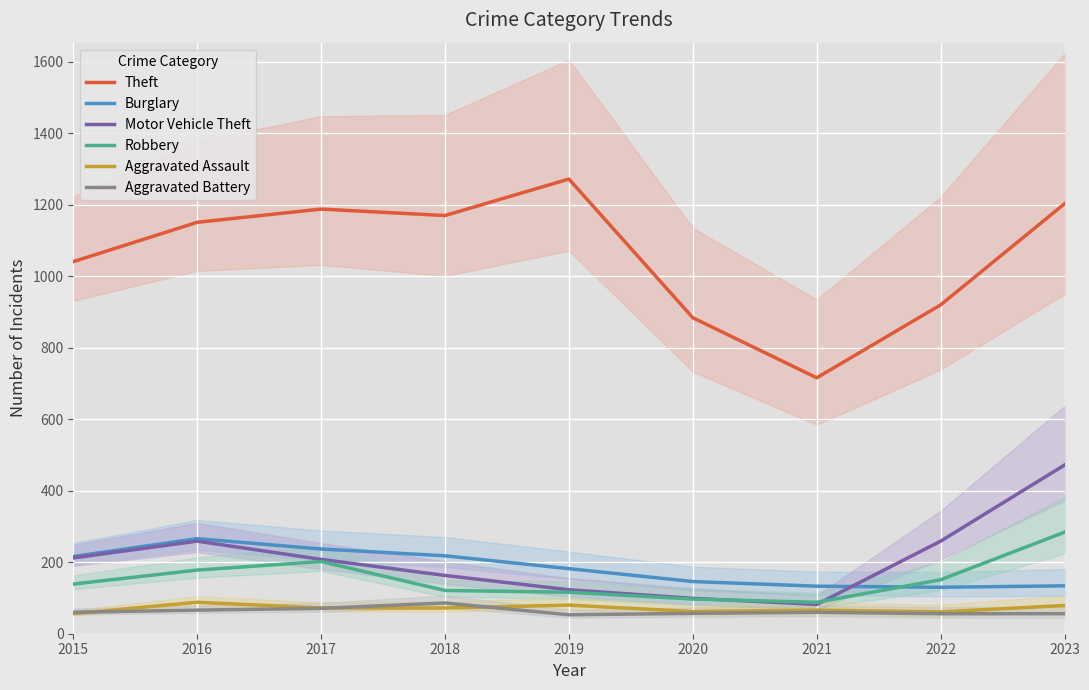

At how many categories does at least one series exceed 523?

9